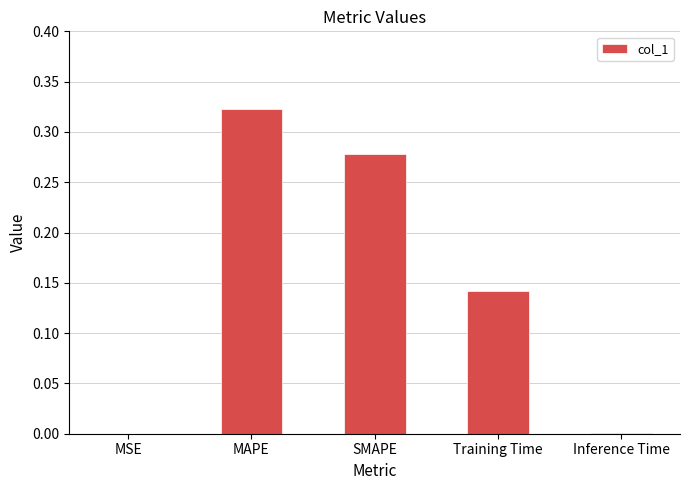

The value at Training Time is 0.2. True or false?

False